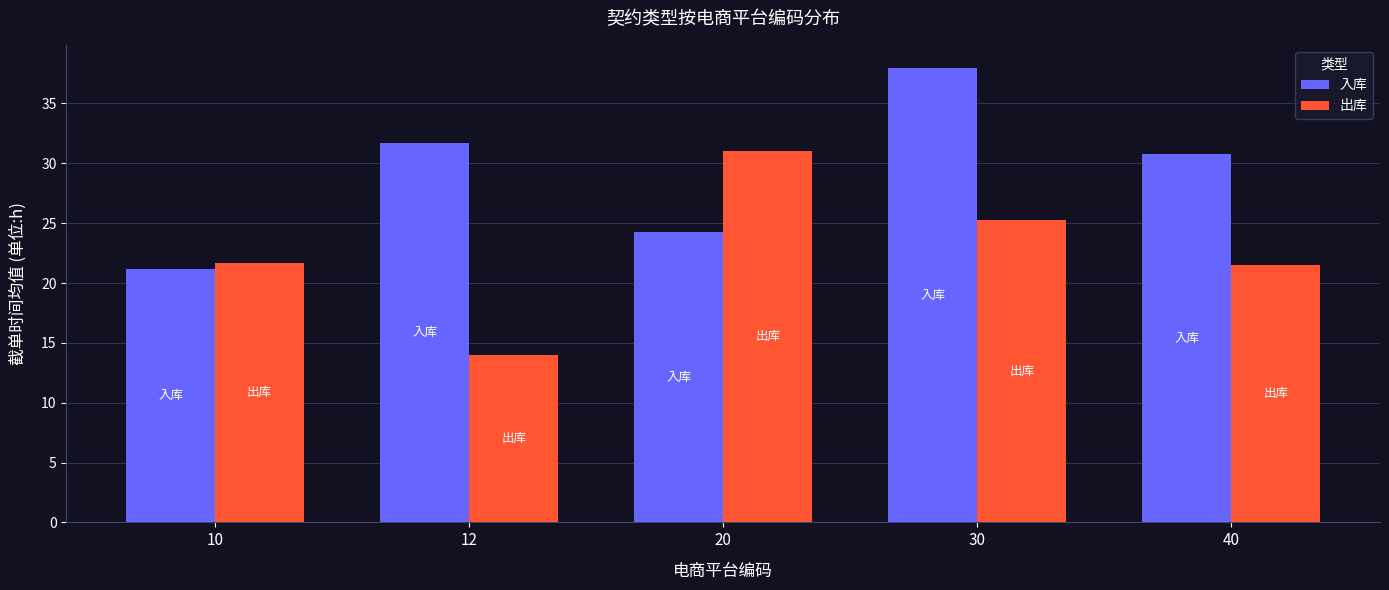

What is the highest value of the 入库 series?

38.0